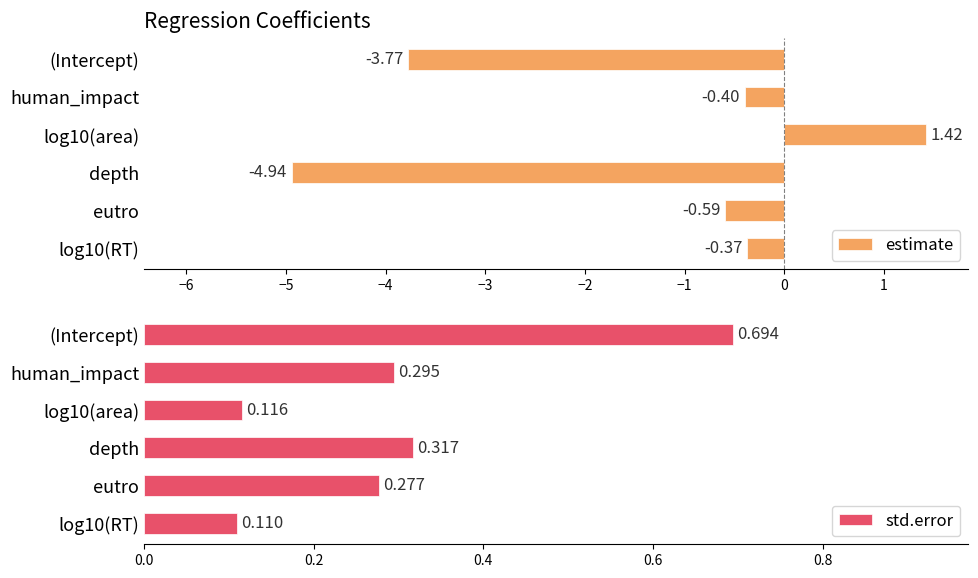

At which label is estimate closest to -1?

eutro